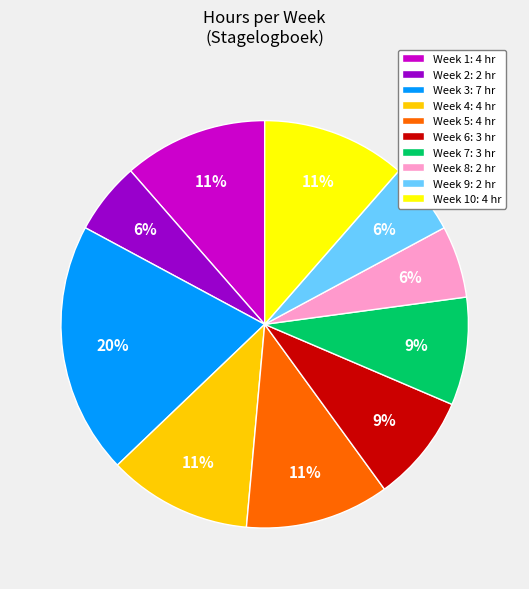

How many slices are in this pie chart?

10